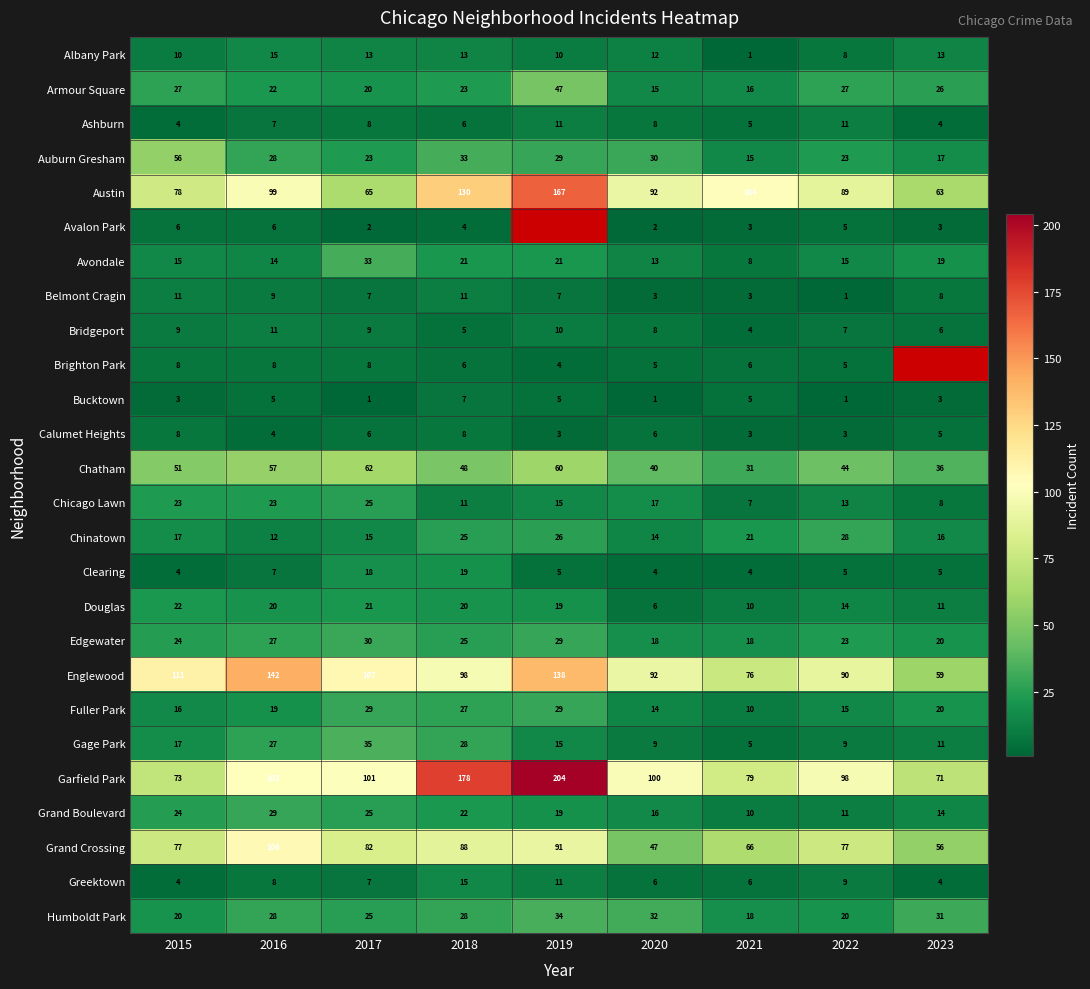

Where does the Chatham series first go above 48?

2015